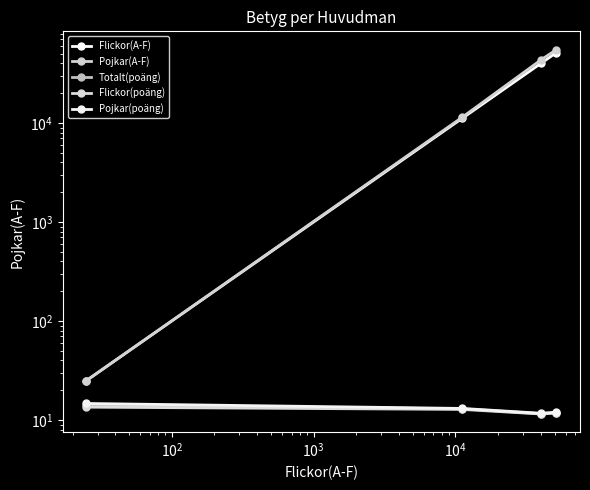

How many lines are shown in the chart?

5